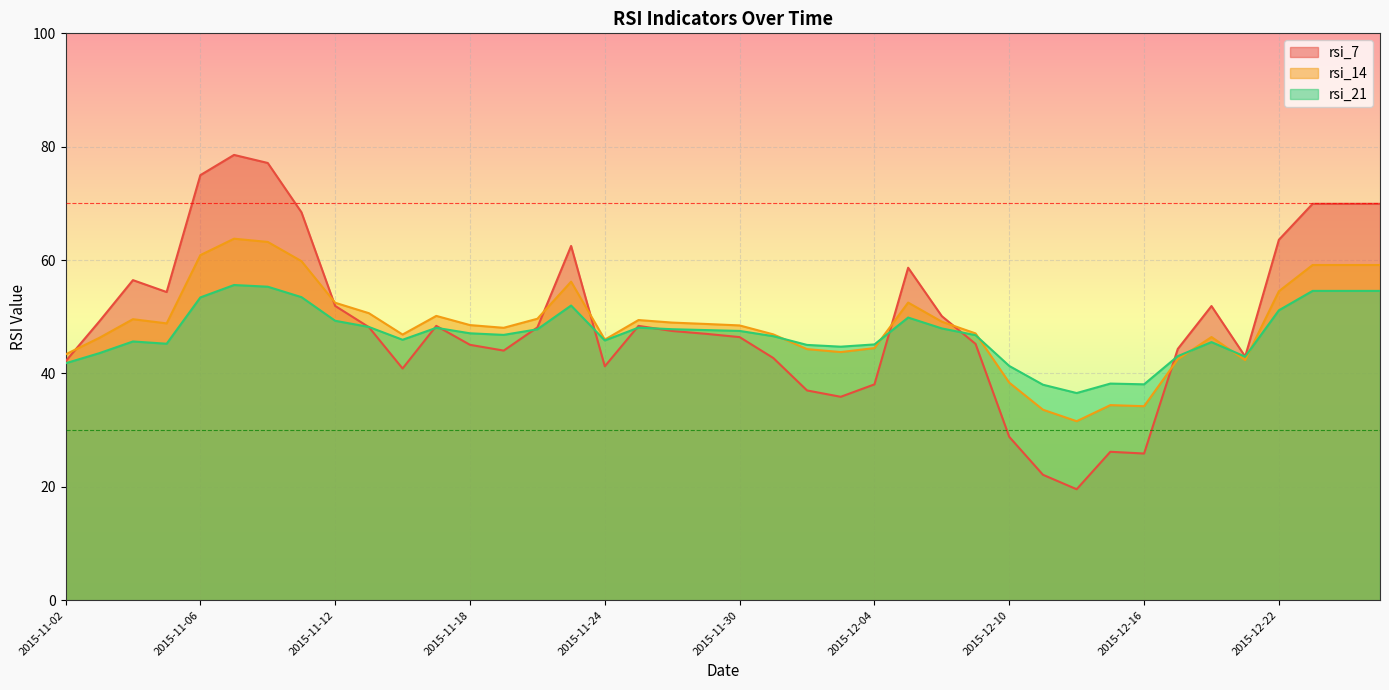

Between 2015-11-27 and 2015-12-08, which is larger?

2015-12-08